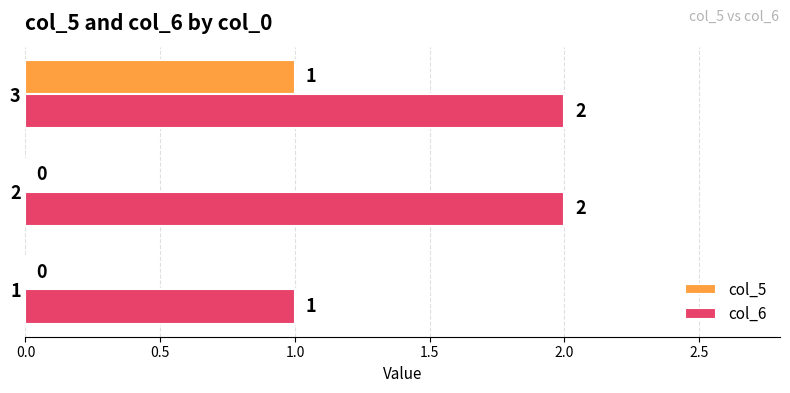

Which series has the largest total across all categories?

col_6